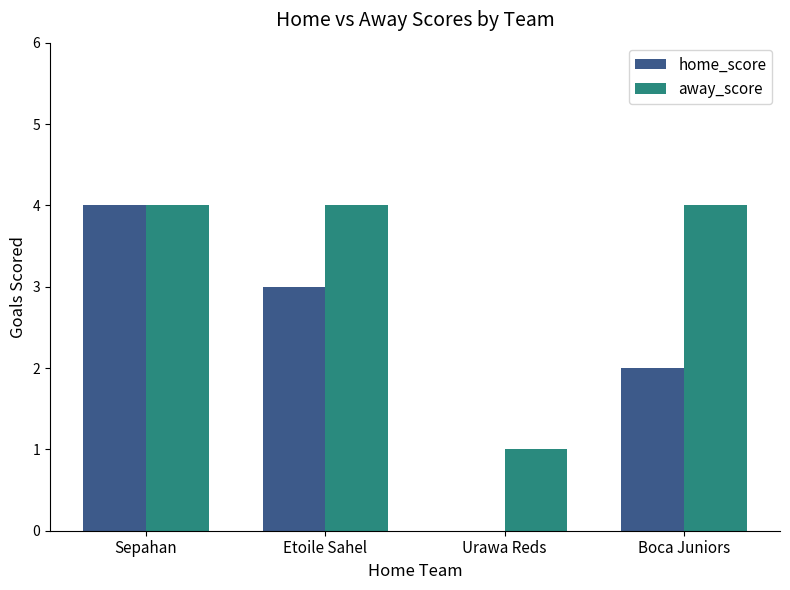

Which series has the widest spread of values?

home_score